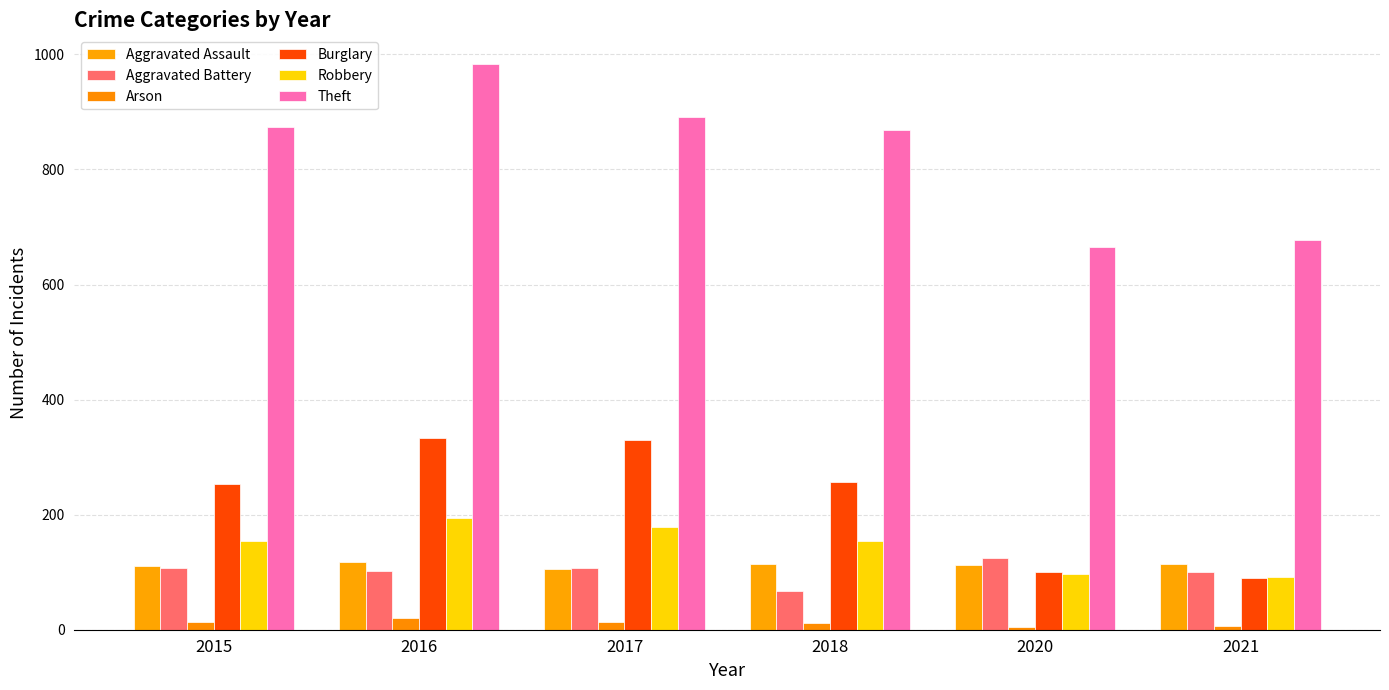

Is it true that Arson equals 4 at 2020?

True